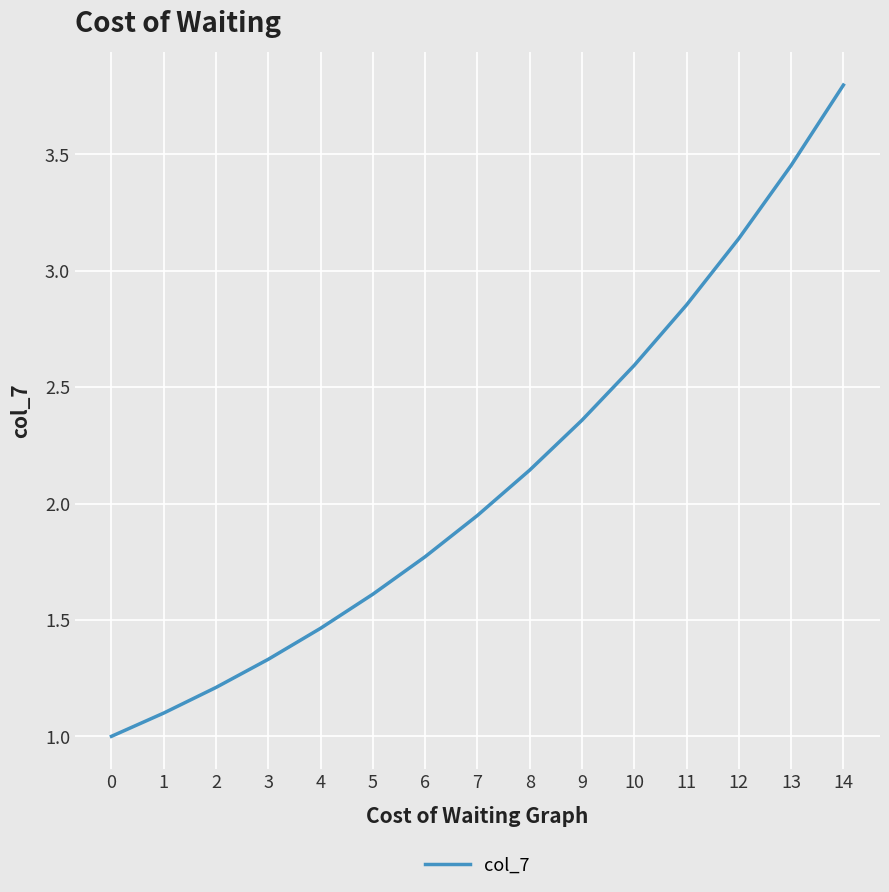

List the labels in order of value, smallest first.

0, 1, 2, 3, 4, 5, 6, 7, 8, 9, 10, 11, 12, 13, 14